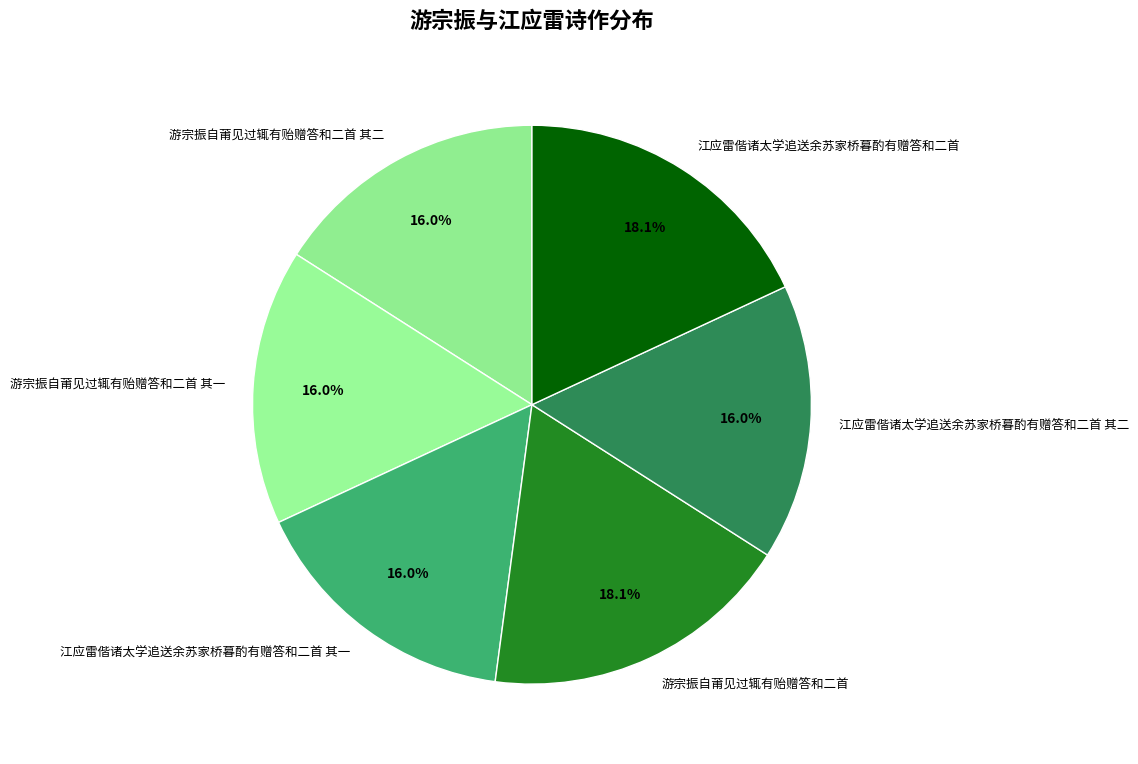

Approximately how many times larger is the value at 游宗振自莆见过辄有贻赠答和二首 其一 compared to 江应雷偕诸太学追送余苏家桥暮酌有赠答和二首 其二?

1.0